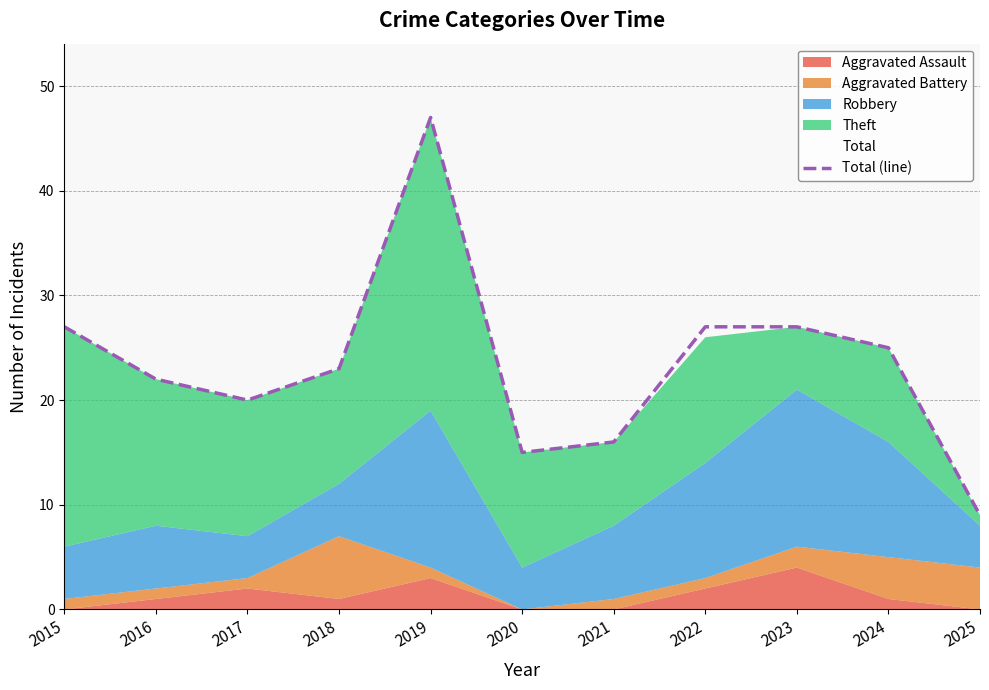

Does the chart display data point markers on the line(s)?

No